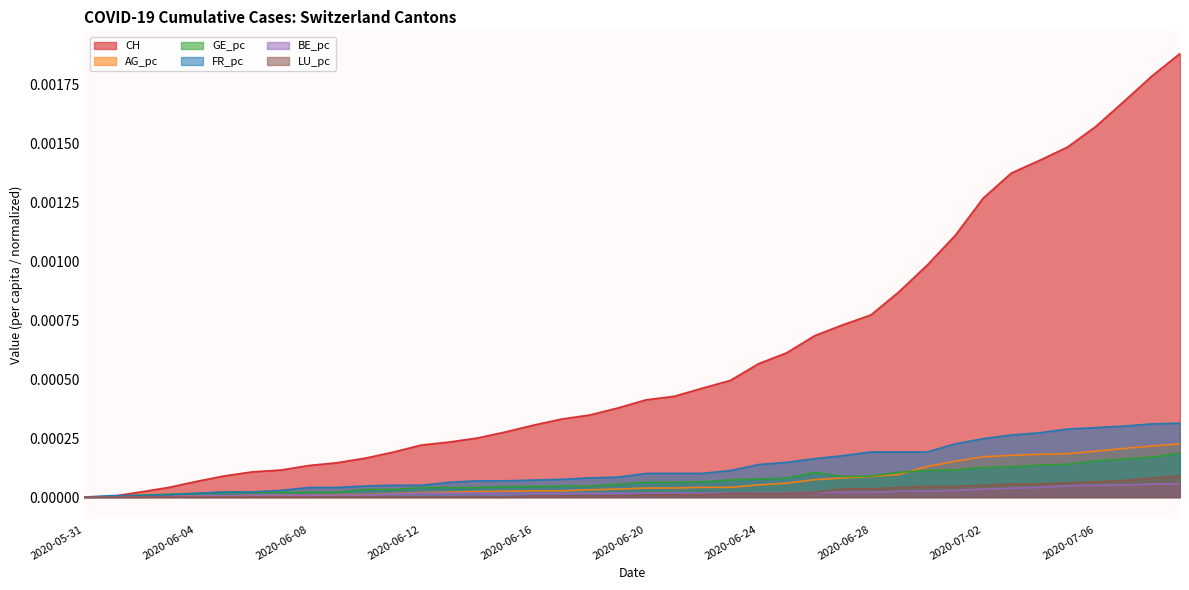

Between 2020-06-16 and 2020-07-03, which series saw the biggest shift?

CH